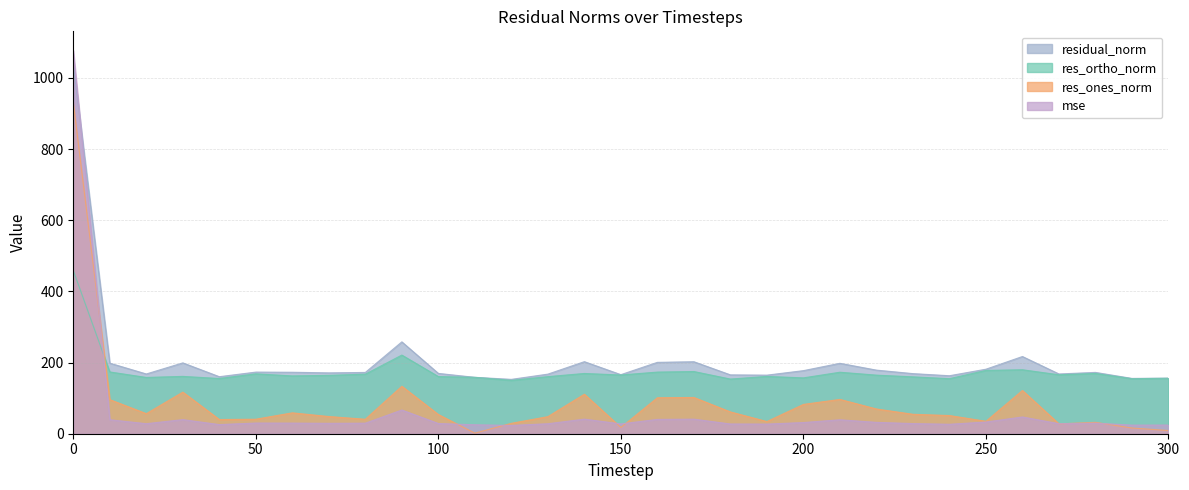

True or false: res_ones_norm has more than 2 points higher than both neighbors.

True